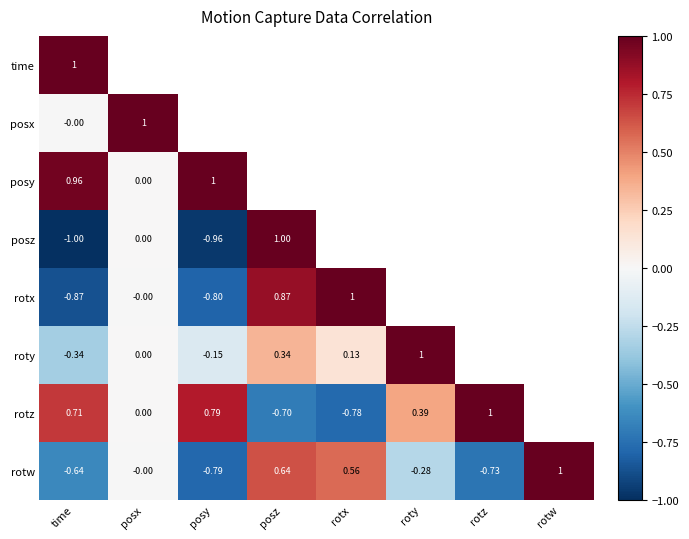

At which label does roty first exceed 0?

posx